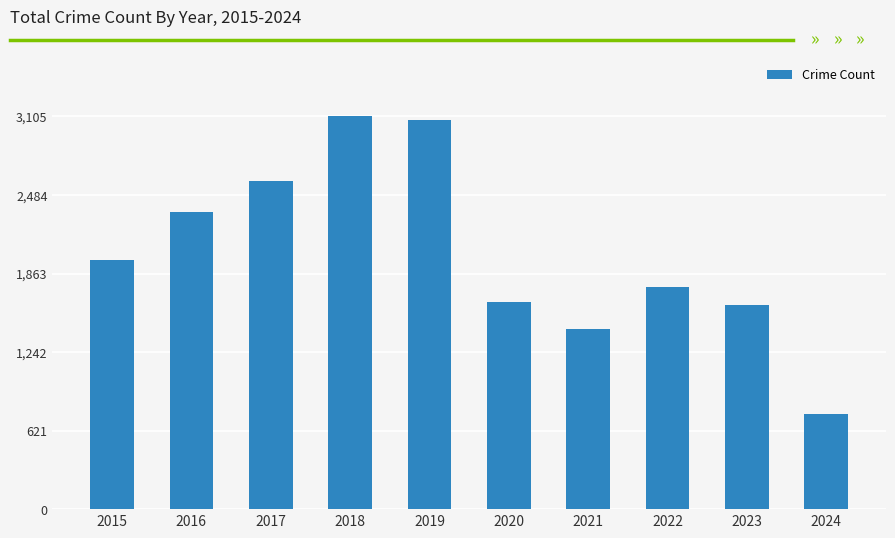

How many values are below 1968?

5